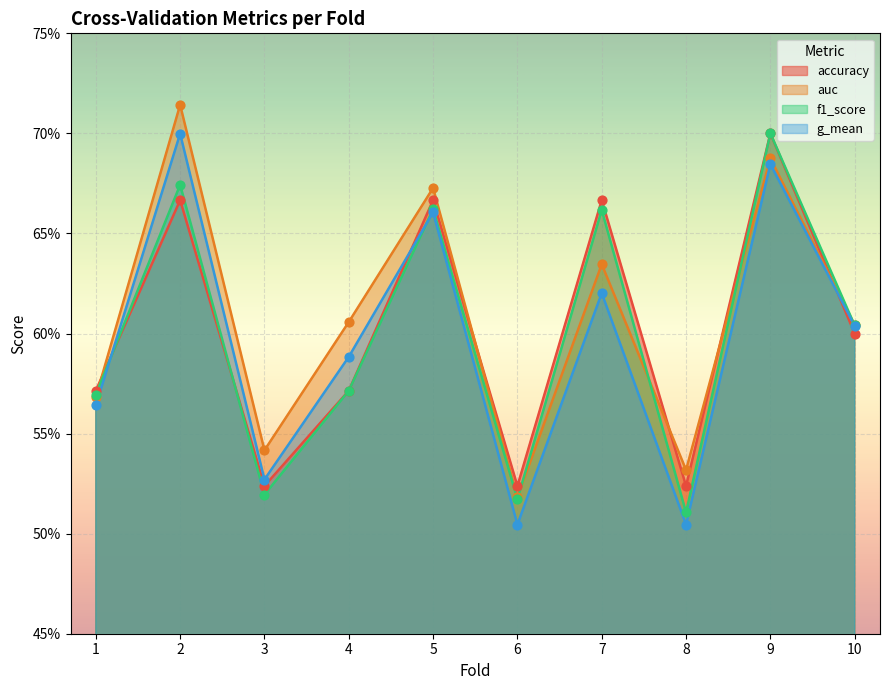

At which category is the sum across all series the highest?

9